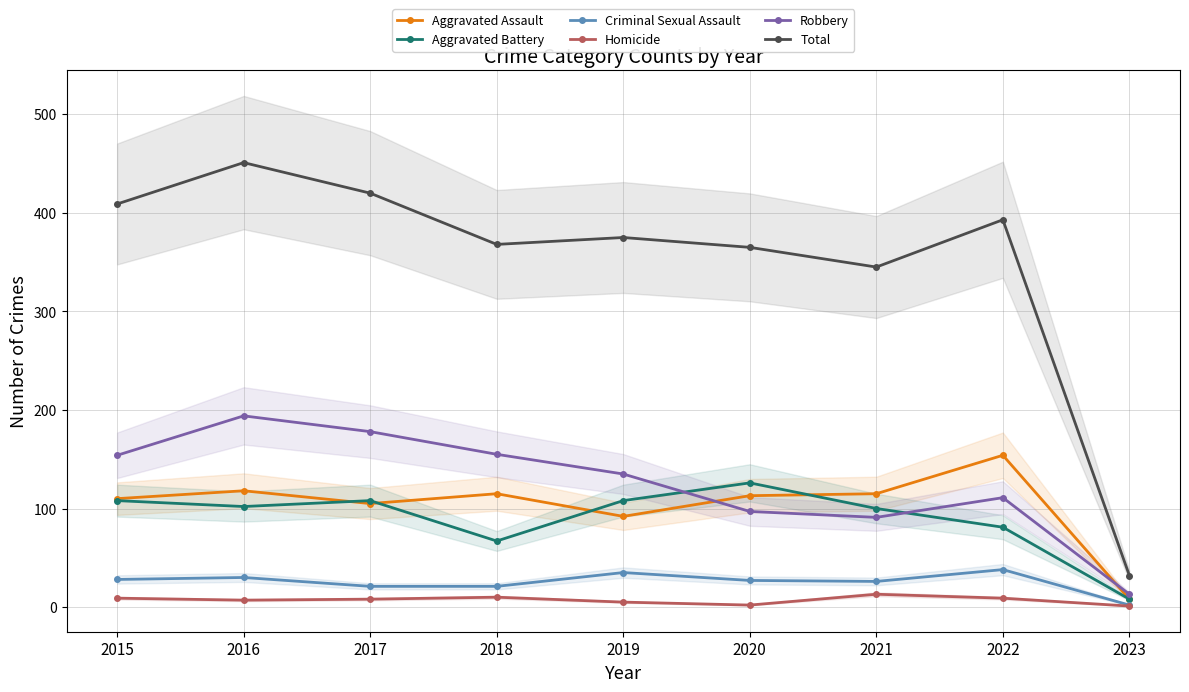

What is the greatest value displayed?

451